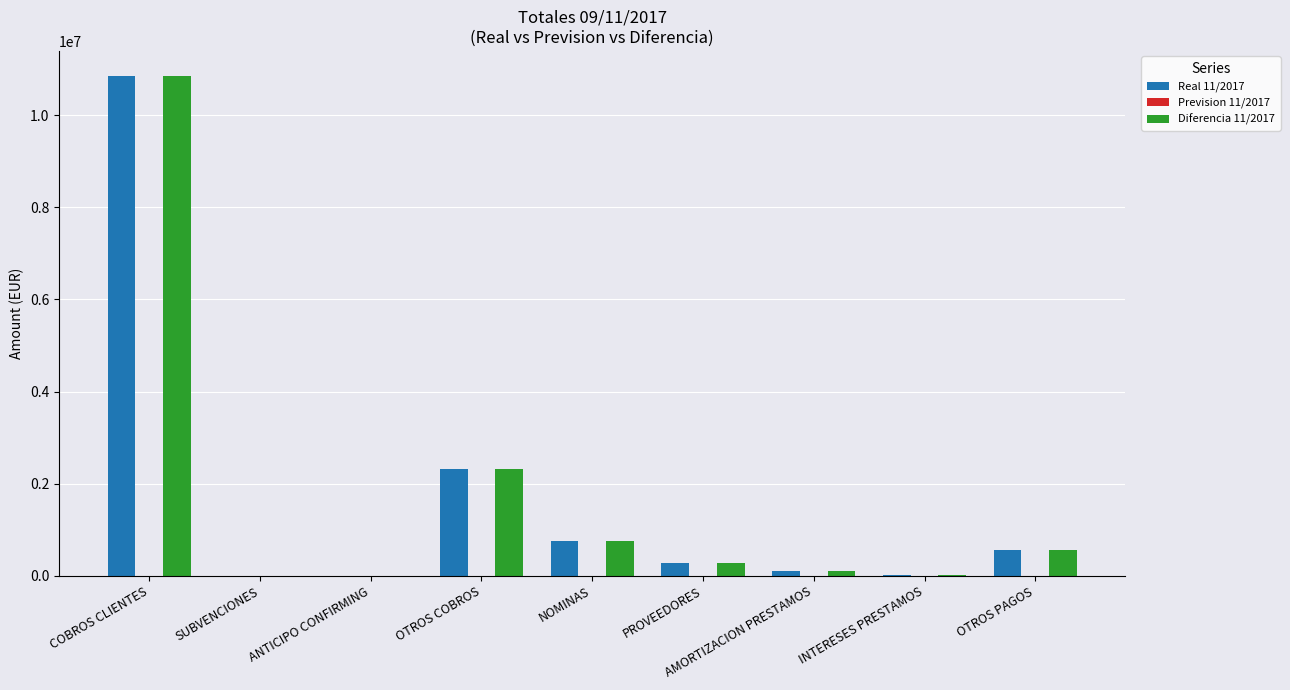

True or false: Real 11/2017 has a value of 2311777.0 at OTROS COBROS.

True